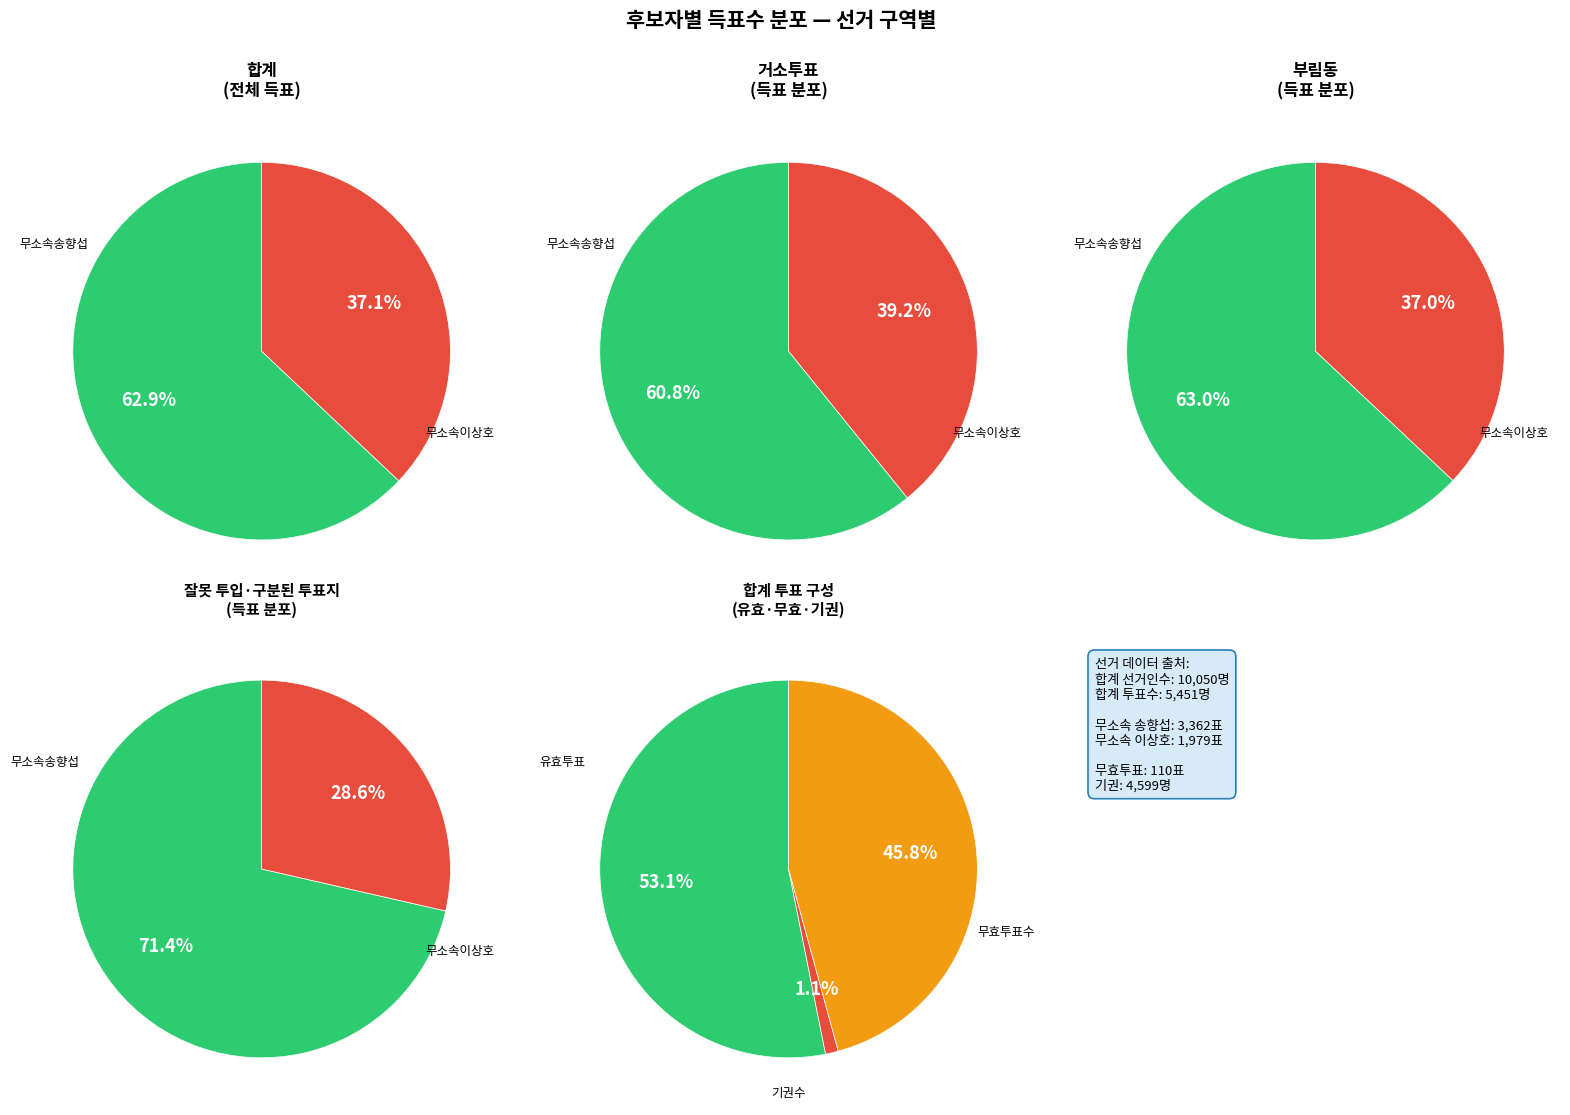

Is it true that 부림동 is 60% of the pie?

False